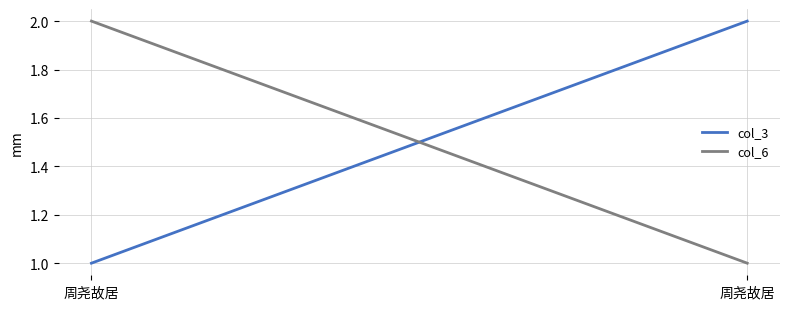

What is the sum of the col_6 values at 周尧故居 and 周尧故居?

3